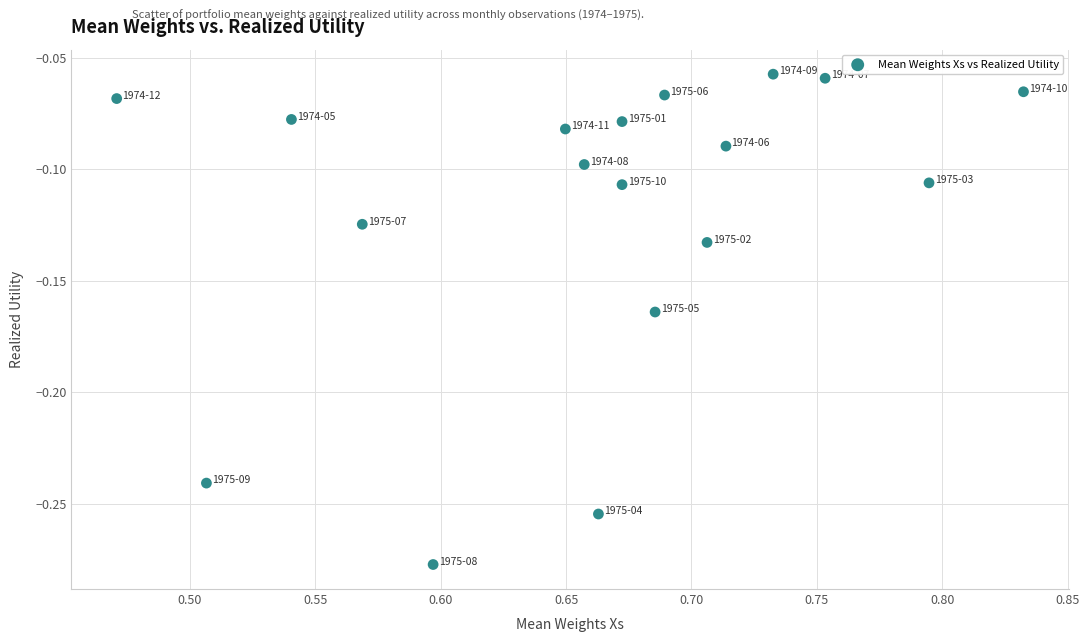

What is the range of X values (max minus min)?

0.4